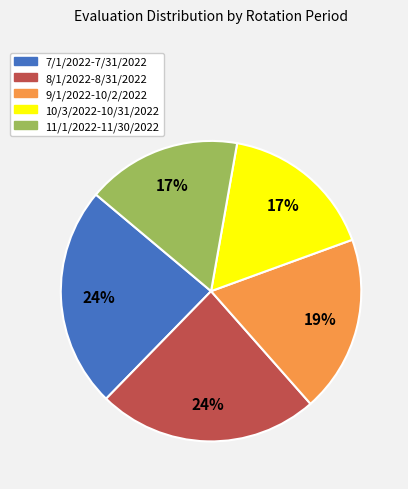

What percentage is the 8/1/2022-8/31/2022 slice, to the nearest percent?

24%